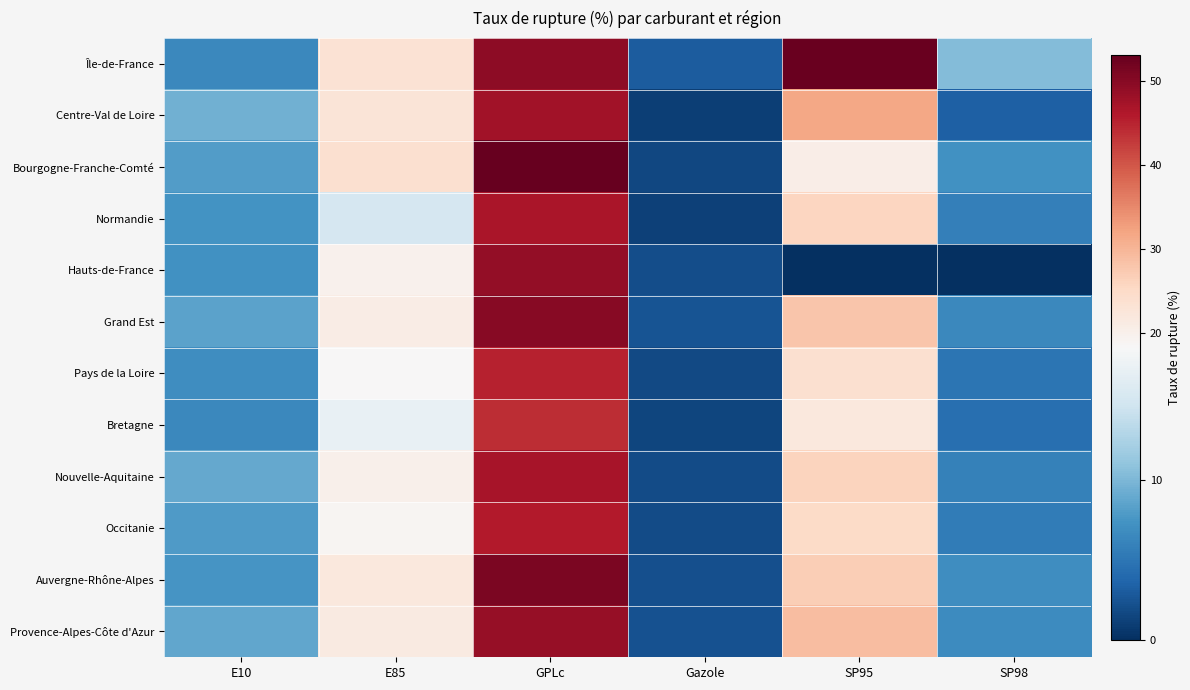

At SP98, list the series in order from largest to smallest.

Île-de-France, Bourgogne-Franche-Comté, Auvergne-Rhône-Alpes, Provence-Alpes-Côte d'Azur, Grand Est, Nouvelle-Aquitaine, Normandie, Occitanie, Pays de la Loire, Bretagne, Centre-Val de Loire, Hauts-de-France